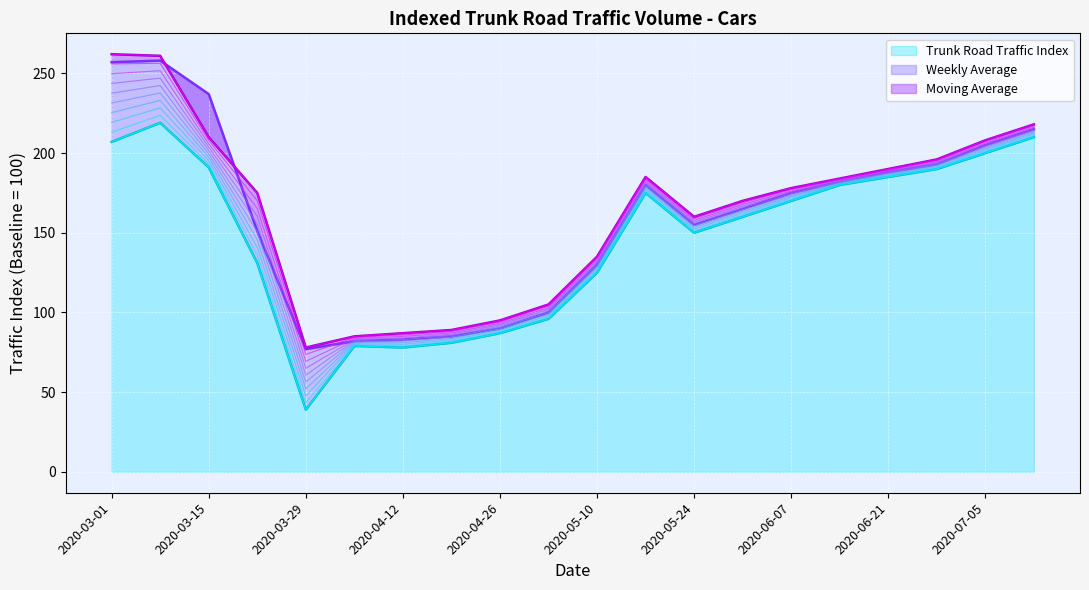

At which category does Moving Average reach its first local peak?

2020-05-17